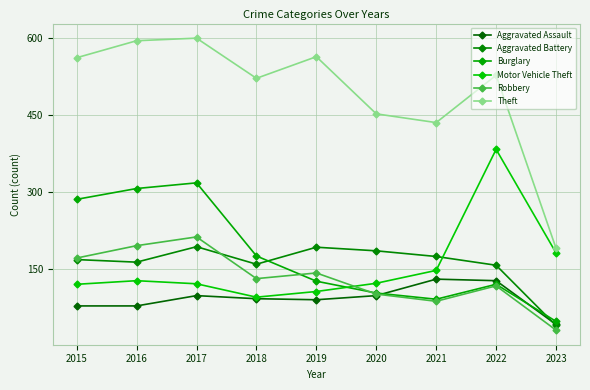

At how many categories does at least one series exceed 328?

8